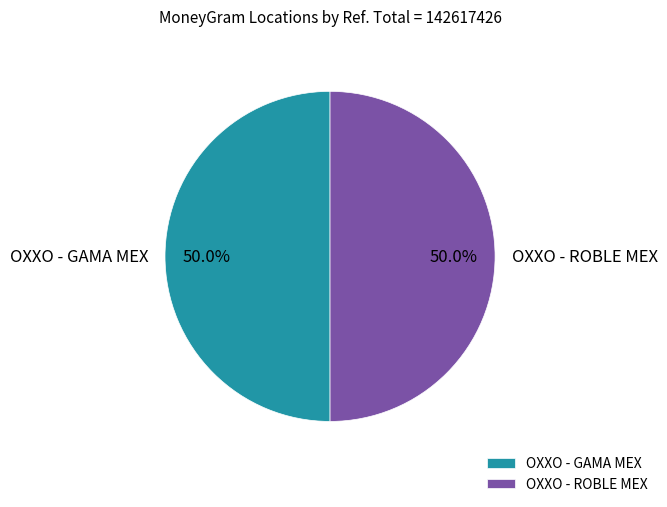

What percentage do OXXO - GAMA MEX and OXXO - ROBLE MEX together represent?

100.0%